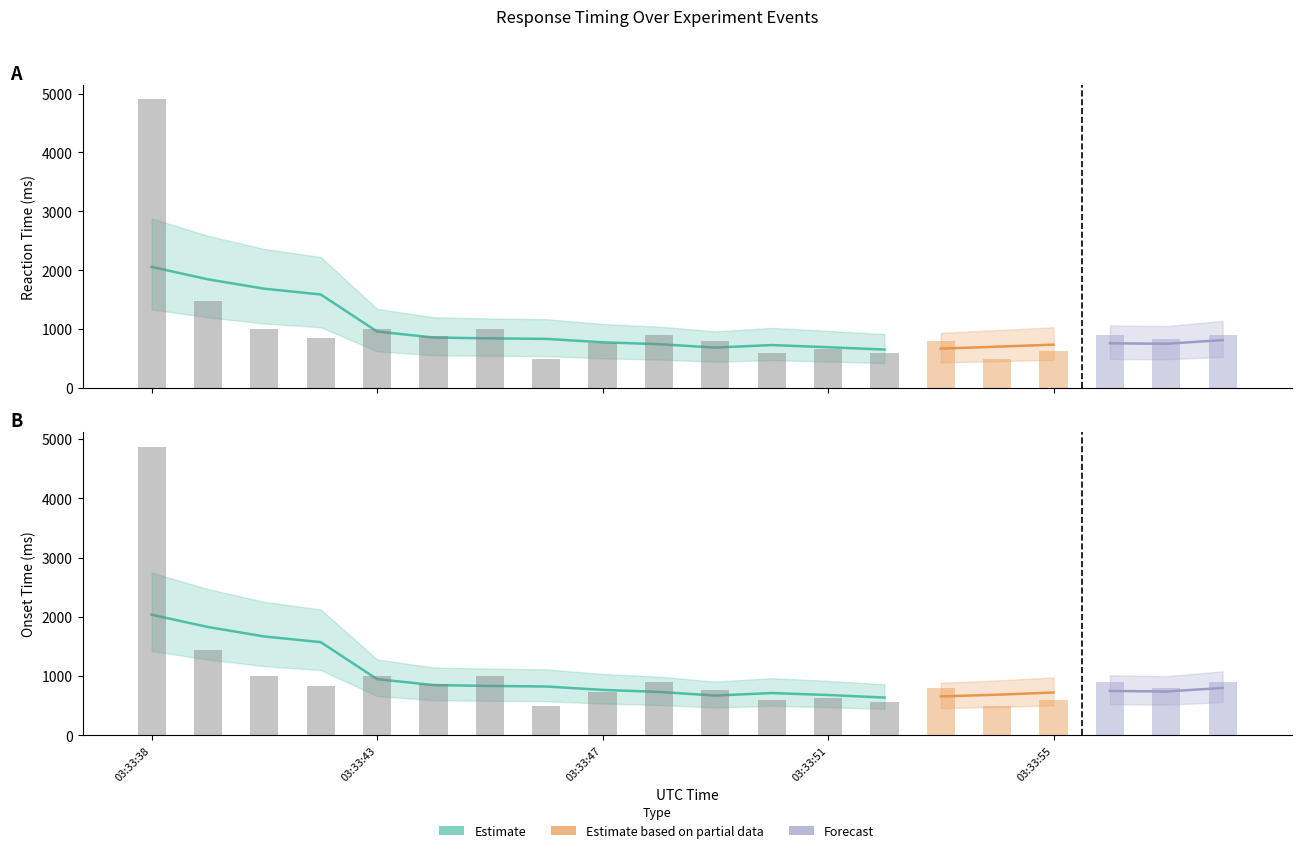

Does the chart contain stacked bars?

No